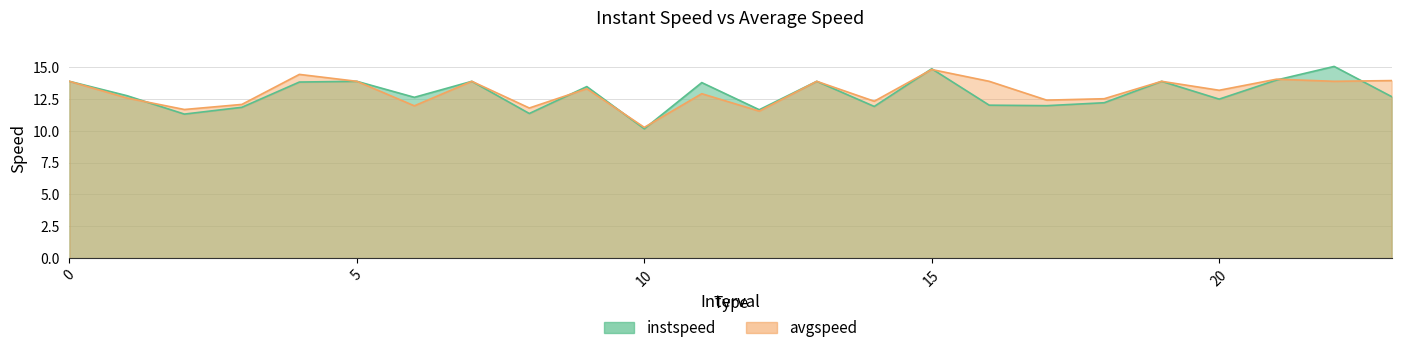

Reading right to left, what are all the values shown in this chart?

instspeed: 12.7	15.1	14.0	12.5	13.9	12.2	12.0	12.0	14.9	11.9	13.9	11.7	13.8	10.2	13.5	11.4	13.9	12.6	13.9	13.8	11.8	11.3	12.8	13.9
avgspeed: 13.9	13.9	14.1	13.2	13.9	12.5	12.4	13.9	14.8	12.3	13.9	11.5	12.9	10.3	13.3	11.8	13.9	12.0	13.9	14.4	12.1	11.7	12.6	13.9